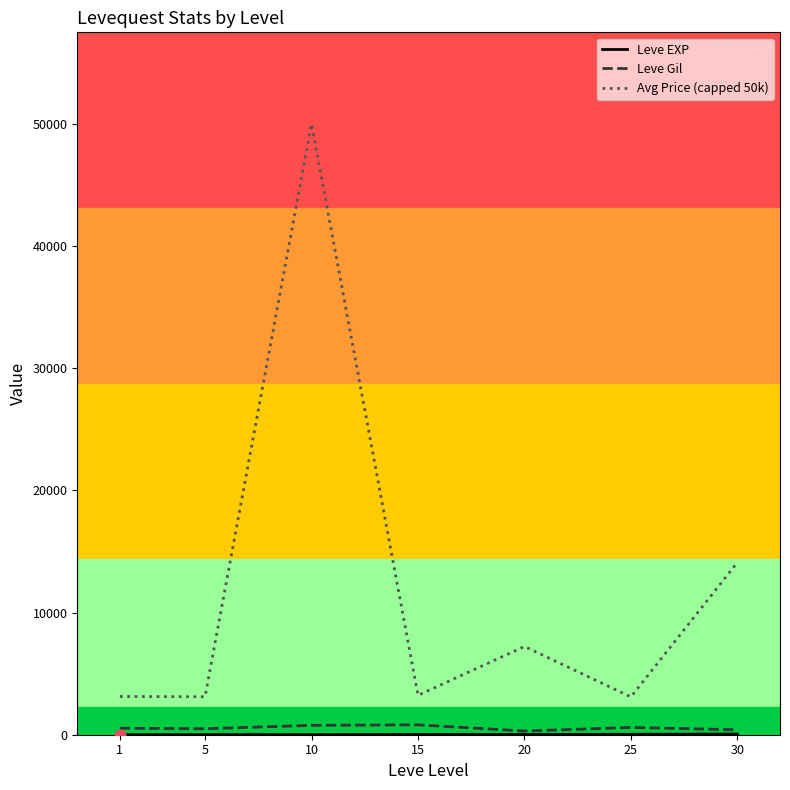

What is the total value across all series at 20?

7547.8